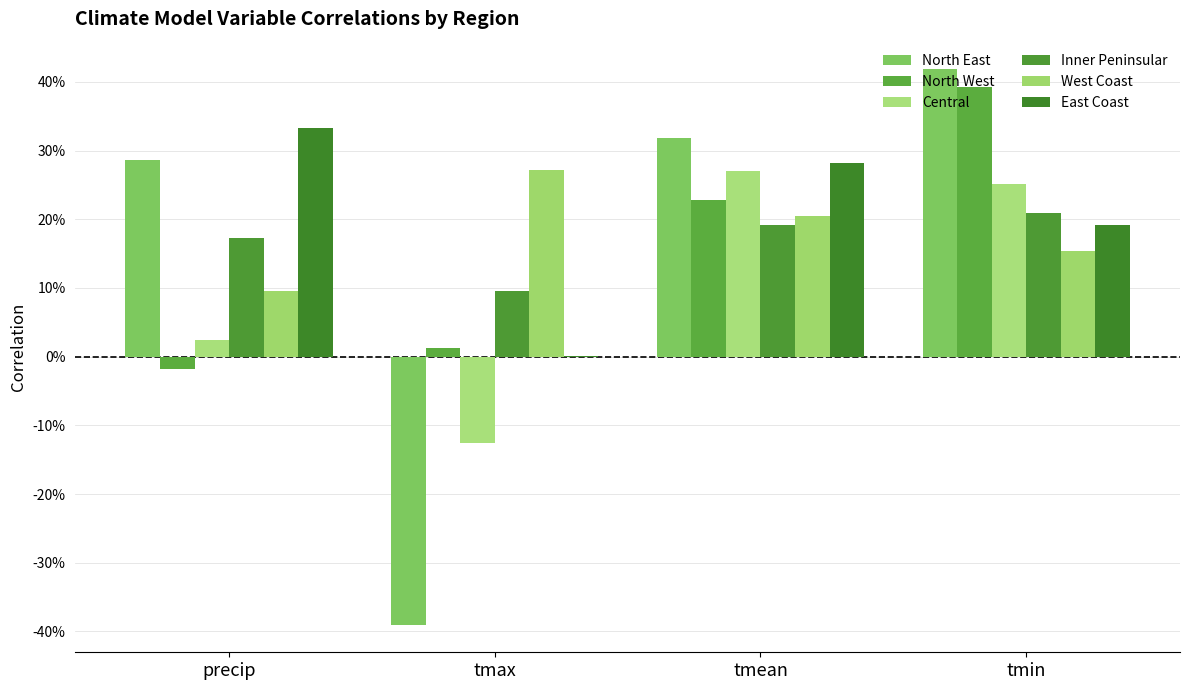

The value of North East at tmax is -0.4. True or false?

True